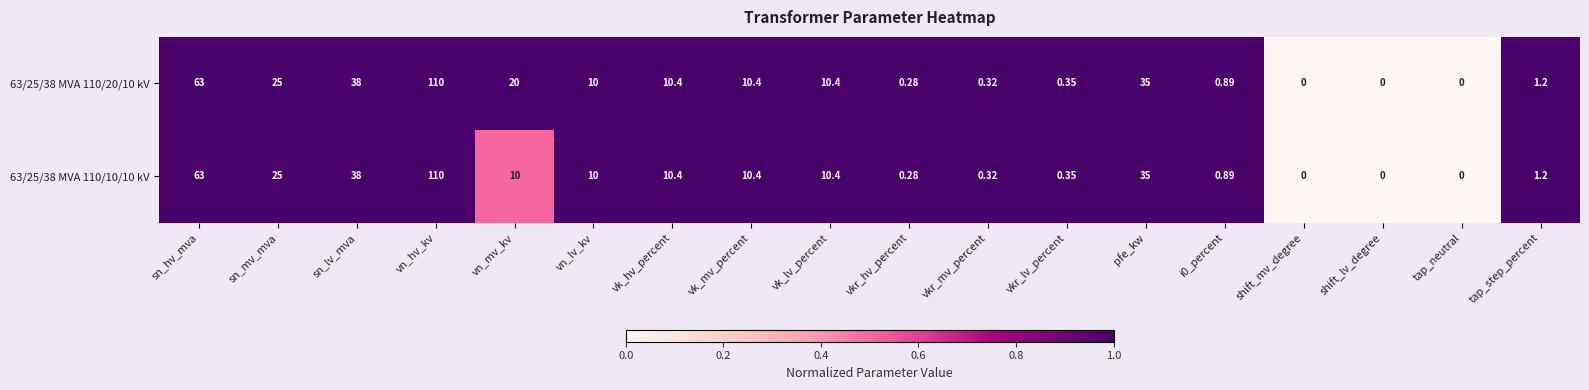

Is the value of 63/25/38 MVA 110/20/10 kV at pfe_kw greater than the value of 63/25/38 MVA 110/10/10 kV at i0_percent?

Yes